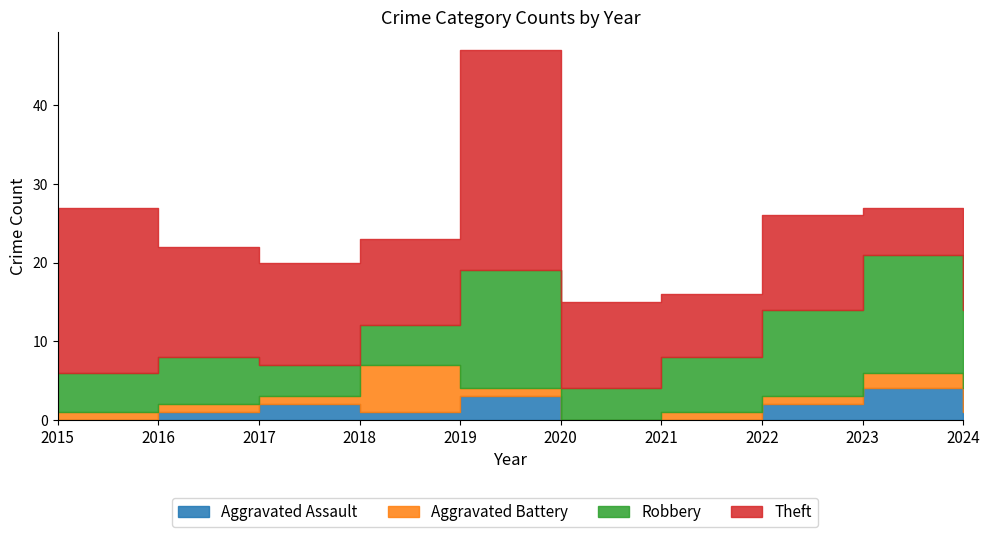

Reading left to right, what are all the values shown in this chart?

Aggravated Assault: 0	1	2	1	3	0	0	2	4	1
Aggravated Battery: 1	1	1	6	1	0	1	1	2	3
Robbery: 5	6	4	5	15	4	7	11	15	10
Theft: 21	14	13	11	28	11	8	12	6	9